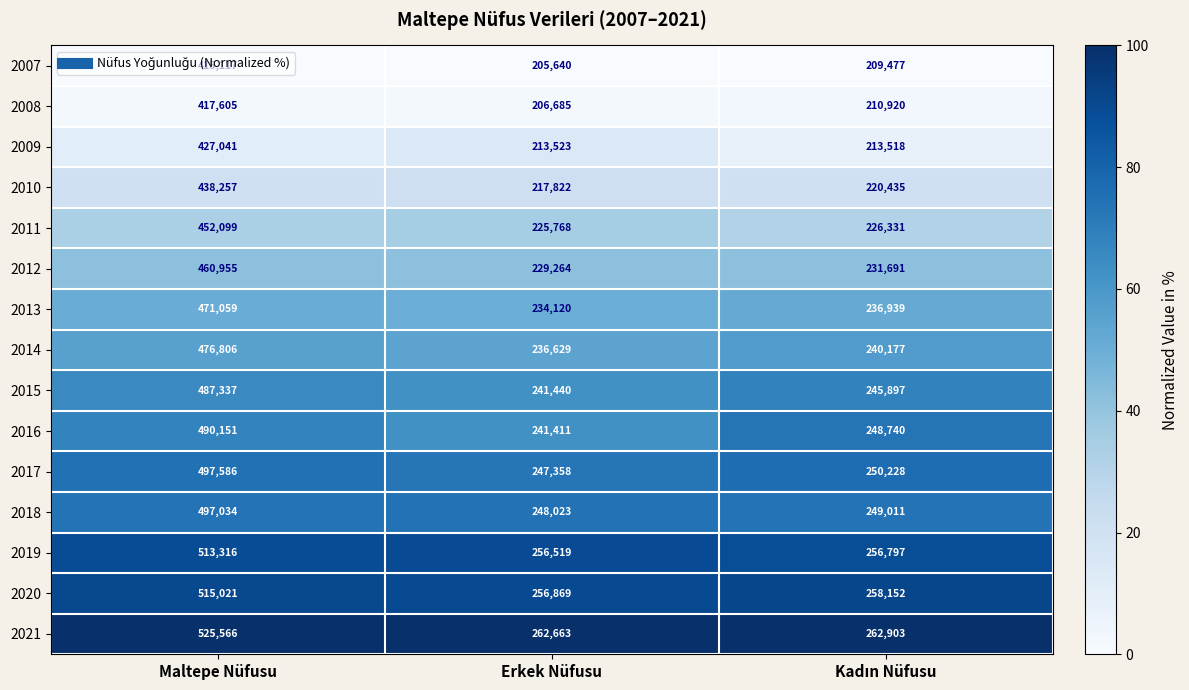

Which series has the widest spread of values?

2021